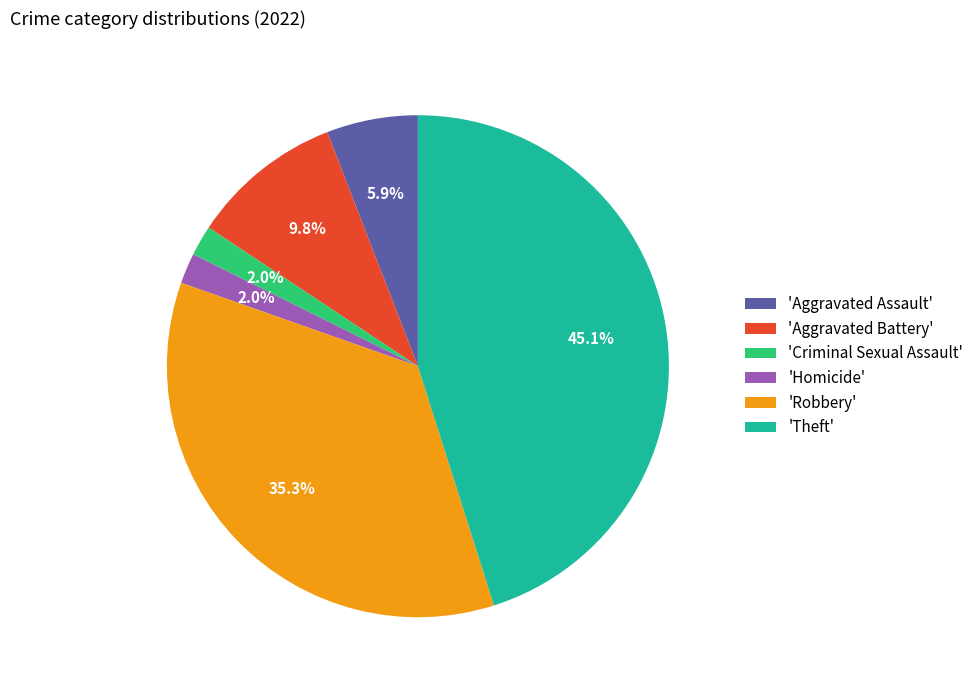

Is there a majority slice in this chart?

No